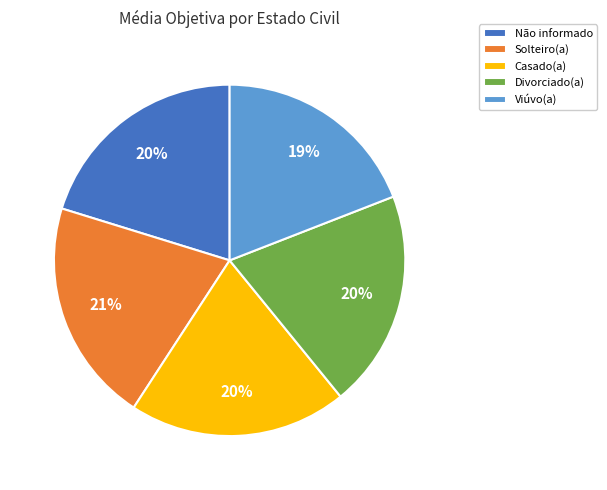

Does Divorciado(a) account for over 50% of the chart?

No